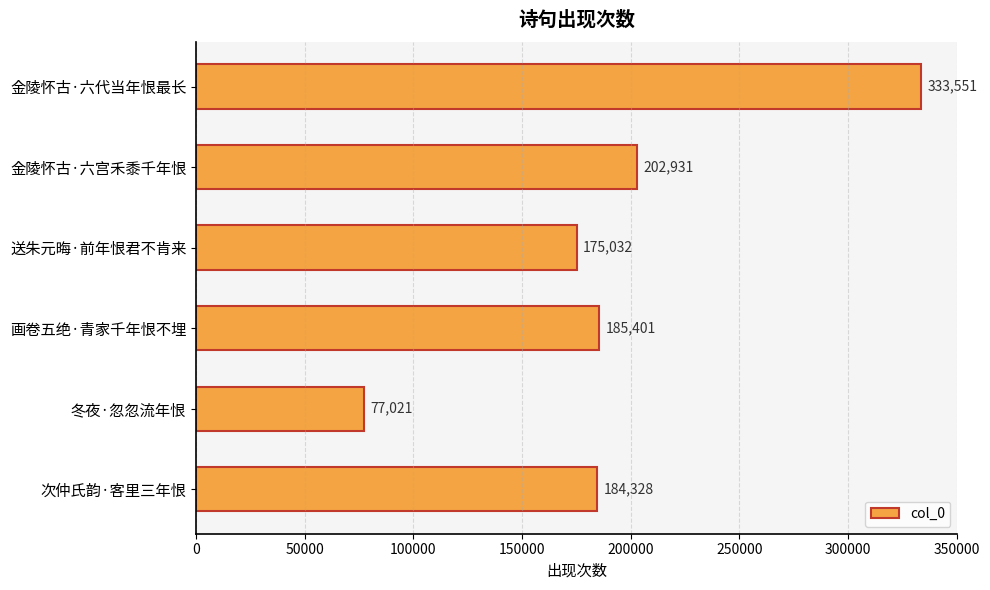

What is the sum of all values?

1158264